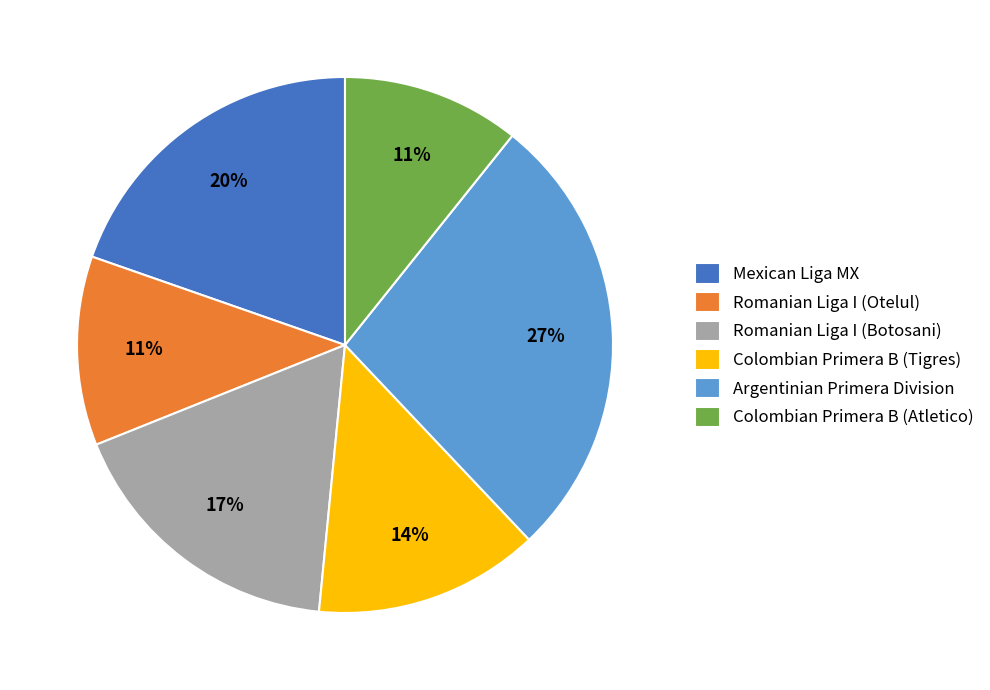

Is the sum of Romanian Liga I (Botosani) and Romanian Liga I (Otelul) greater than half?

No